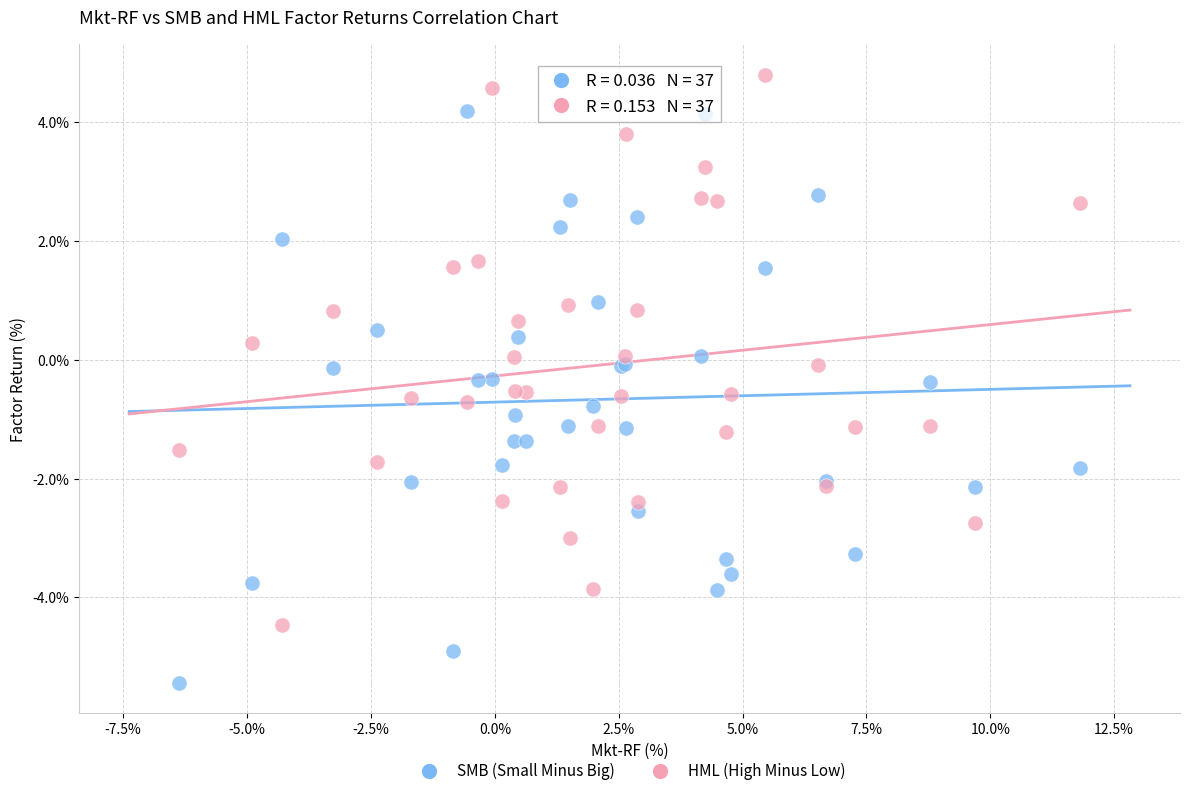

Which series reaches the maximum Y coordinate?

HML (High Minus Low)